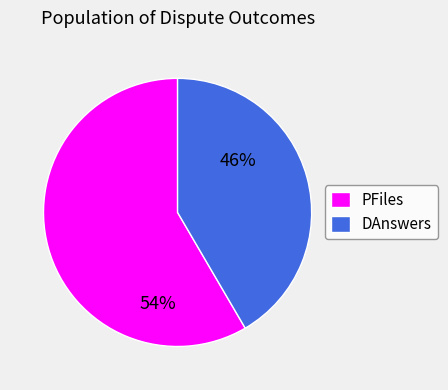

True or false: DAnswers accounts for 50% of the total.

False